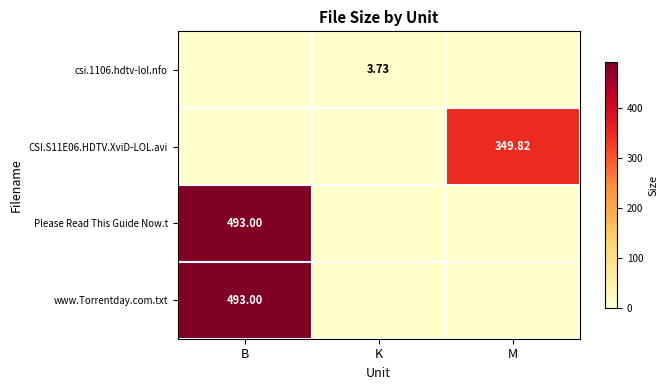

Count the number of data series in this chart.

4